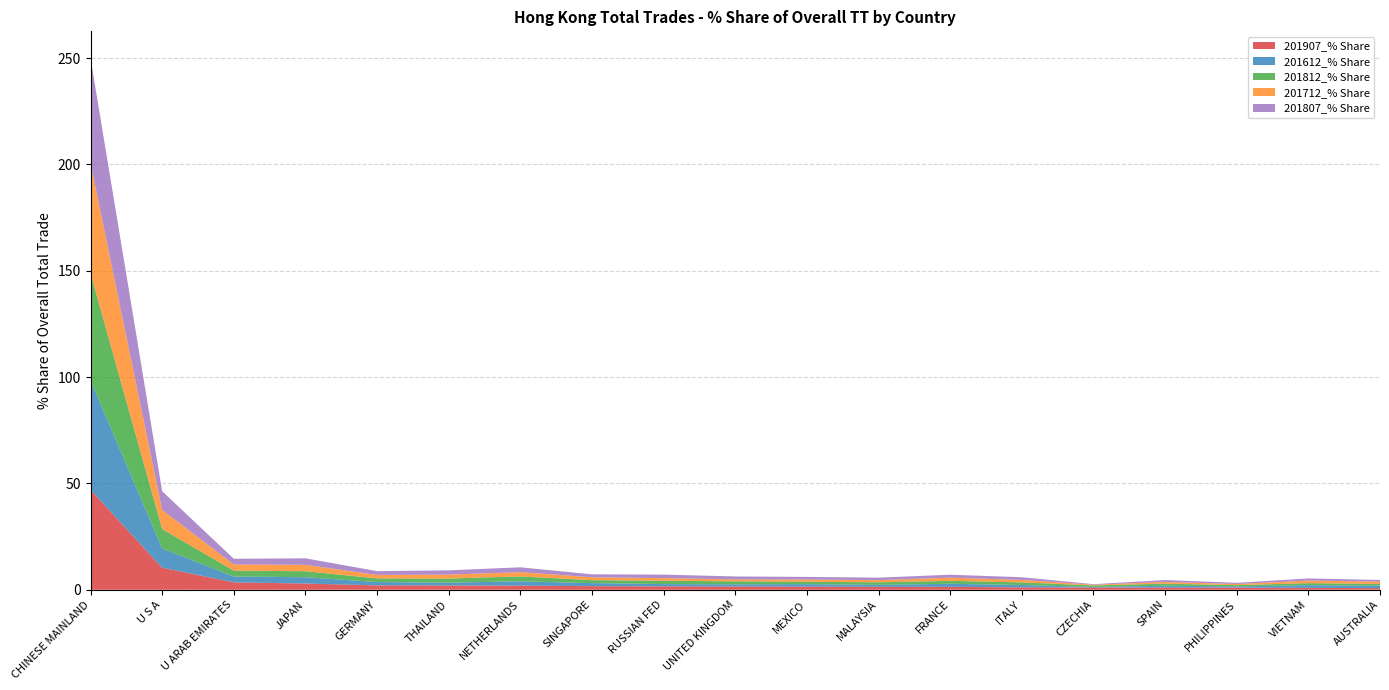

Reading right to left, what are all the values shown in this chart?

201907_% Share: AUSTRALIA=0.8	VIETNAM=0.9	PHILIPPINES=1.0	SPAIN=1.0	CZECHIA=1.1	ITALY=1.1	FRANCE=1.4	MALAYSIA=1.4	MEXICO=1.5	UNITED KINGDOM=1.5	RUSSIAN FED=1.6	SINGAPORE=1.7	NETHERLANDS=1.9	THAILAND=2.0	GERMANY=2.1	JAPAN=2.9	U ARAB EMIRATES=3.5	U S A=10.4	CHINESE MAINLAND=47.0
201612_% Share: AUSTRALIA=1.2	VIETNAM=1.3	PHILIPPINES=0.6	SPAIN=0.9	CZECHIA=0.3	ITALY=1.1	FRANCE=1.5	MALAYSIA=0.9	MEXICO=1.2	UNITED KINGDOM=1.0	RUSSIAN FED=1.1	SINGAPORE=1.4	NETHERLANDS=2.0	THAILAND=1.3	GERMANY=1.6	JAPAN=3.0	U ARAB EMIRATES=2.7	U S A=9.1	CHINESE MAINLAND=51.5
201812_% Share: AUSTRALIA=0.8	VIETNAM=0.9	PHILIPPINES=0.6	SPAIN=0.9	CZECHIA=0.7	ITALY=1.2	FRANCE=1.4	MALAYSIA=1.2	MEXICO=1.1	UNITED KINGDOM=1.4	RUSSIAN FED=1.6	SINGAPORE=1.4	NETHERLANDS=2.3	THAILAND=1.9	GERMANY=1.7	JAPAN=2.8	U ARAB EMIRATES=2.8	U S A=9.1	CHINESE MAINLAND=50.4
201712_% Share: AUSTRALIA=1.1	VIETNAM=1.2	PHILIPPINES=0.5	SPAIN=0.8	CZECHIA=0.3	ITALY=1.2	FRANCE=1.5	MALAYSIA=1.0	MEXICO=1.1	UNITED KINGDOM=0.9	RUSSIAN FED=1.2	SINGAPORE=1.3	NETHERLANDS=2.0	THAILAND=1.8	GERMANY=1.6	JAPAN=3.0	U ARAB EMIRATES=2.9	U S A=9.0	CHINESE MAINLAND=51.7
201807_% Share: AUSTRALIA=0.8	VIETNAM=1.0	PHILIPPINES=0.6	SPAIN=0.9	CZECHIA=0.3	ITALY=1.3	FRANCE=1.4	MALAYSIA=1.2	MEXICO=1.2	UNITED KINGDOM=1.4	RUSSIAN FED=1.6	SINGAPORE=1.4	NETHERLANDS=2.3	THAILAND=2.0	GERMANY=1.8	JAPAN=3.0	U ARAB EMIRATES=2.7	U S A=8.8	CHINESE MAINLAND=49.6